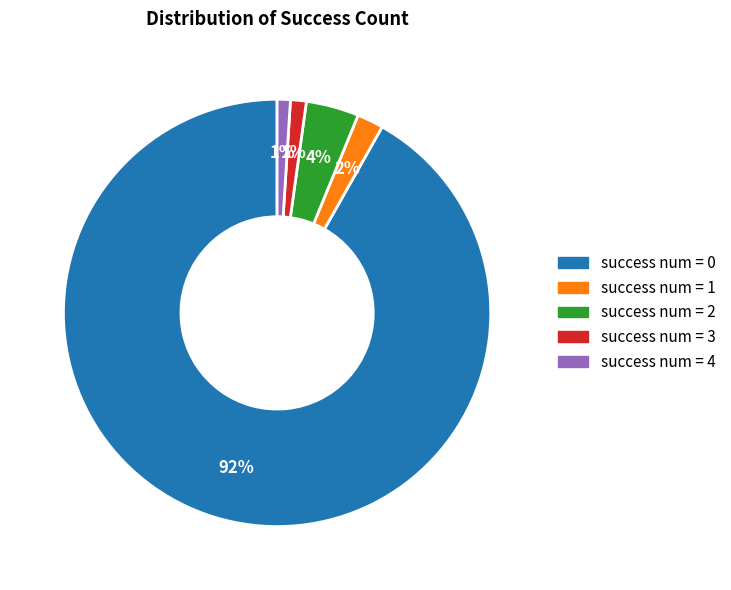

To the nearest percent, what is the average slice percentage?

20%